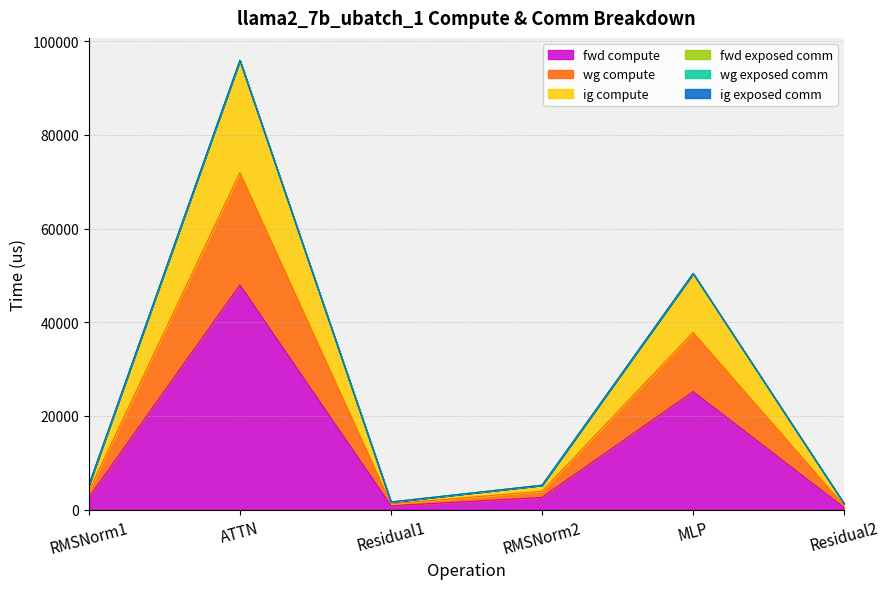

Does the chart display data point markers on the line(s)?

No